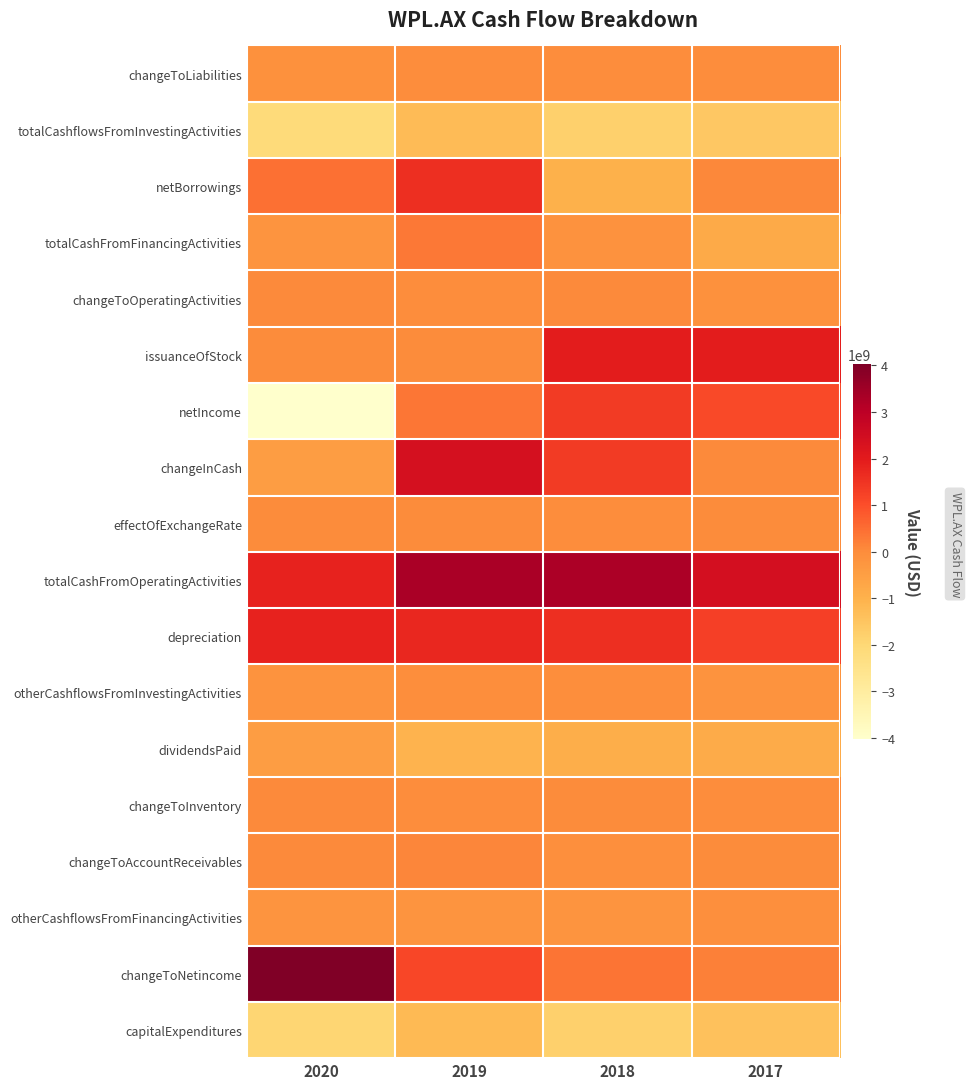

At how many categories does at least one series exceed 2568524893?

3